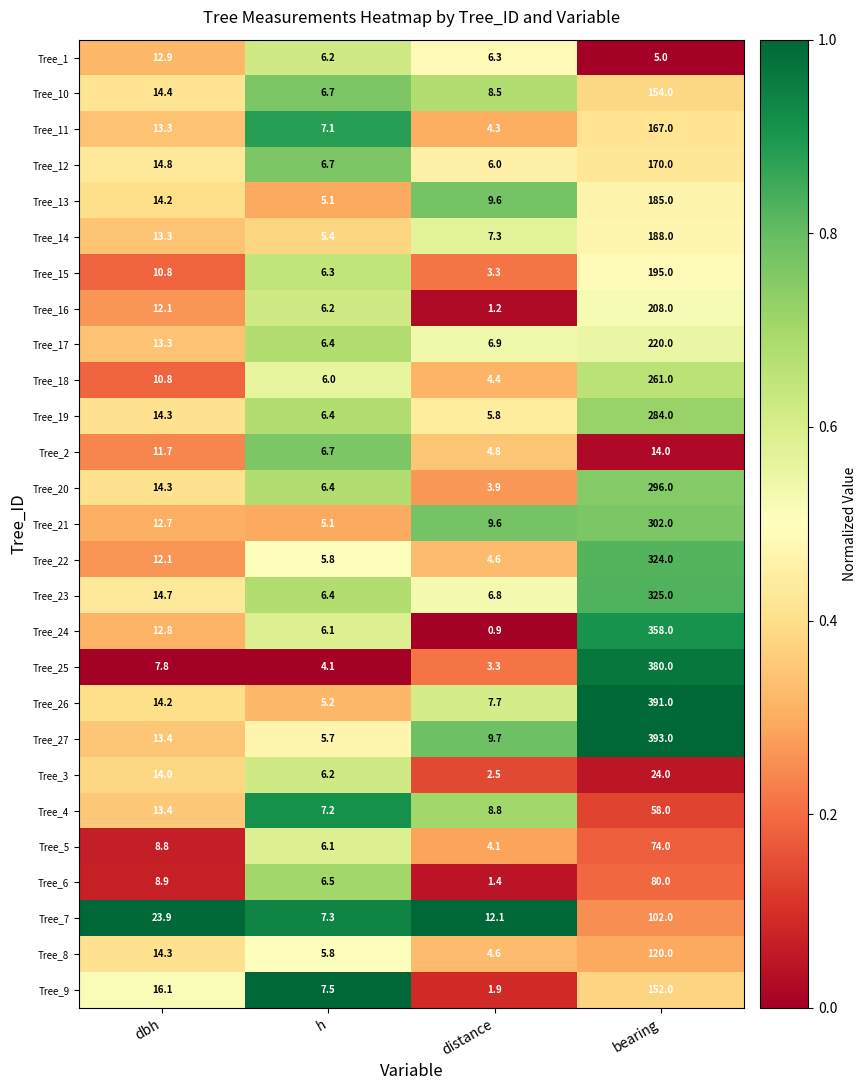

What is the highest value of the Tree_13 series?

185.0